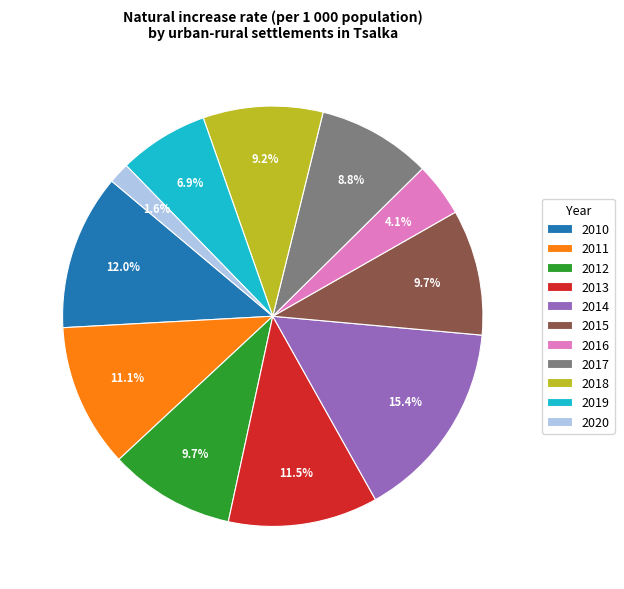

To the nearest percent, what percentage of the pie is 2014?

15%